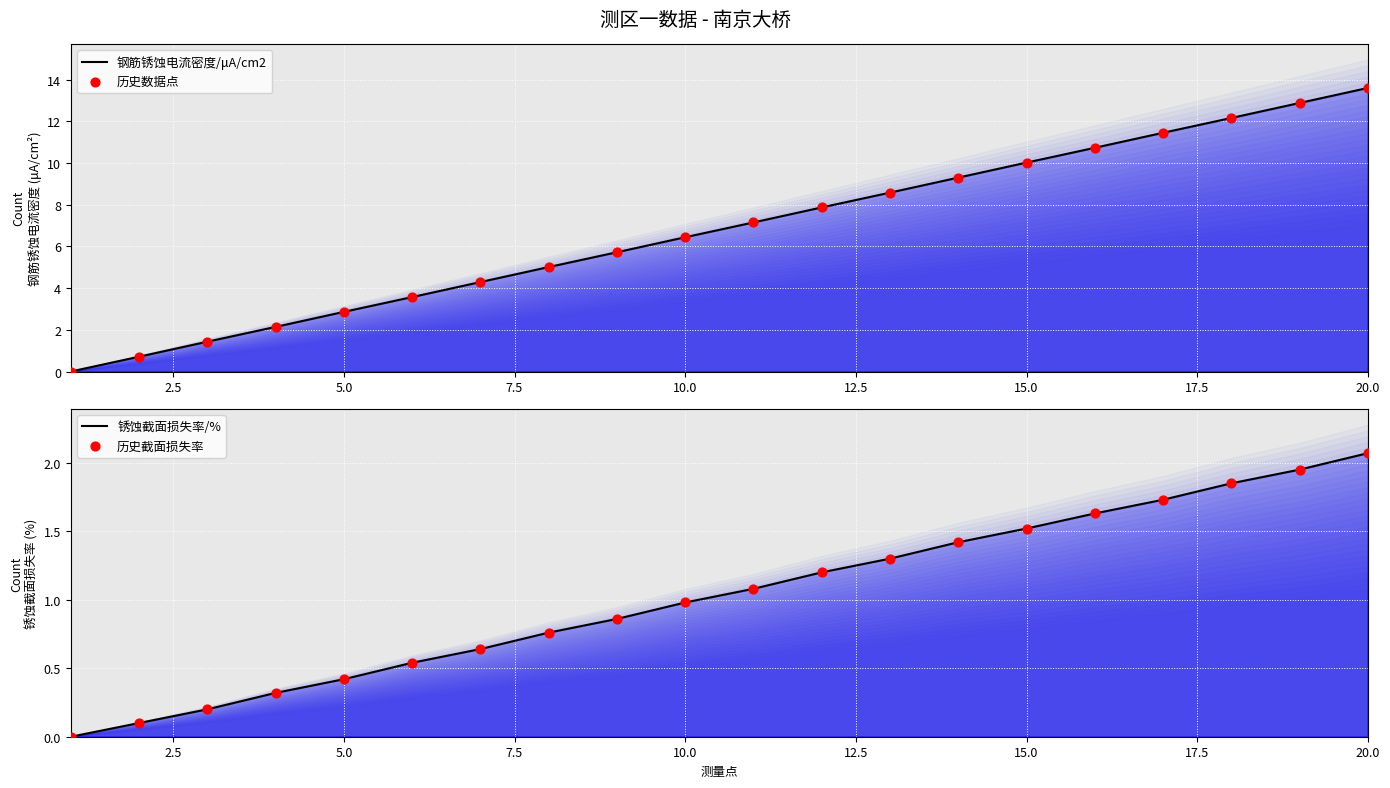

Is the value of 历史截面损失率 at 7.5 greater than the value of 钢筋锈蚀电流密度/μA/cm2 at 9?

No